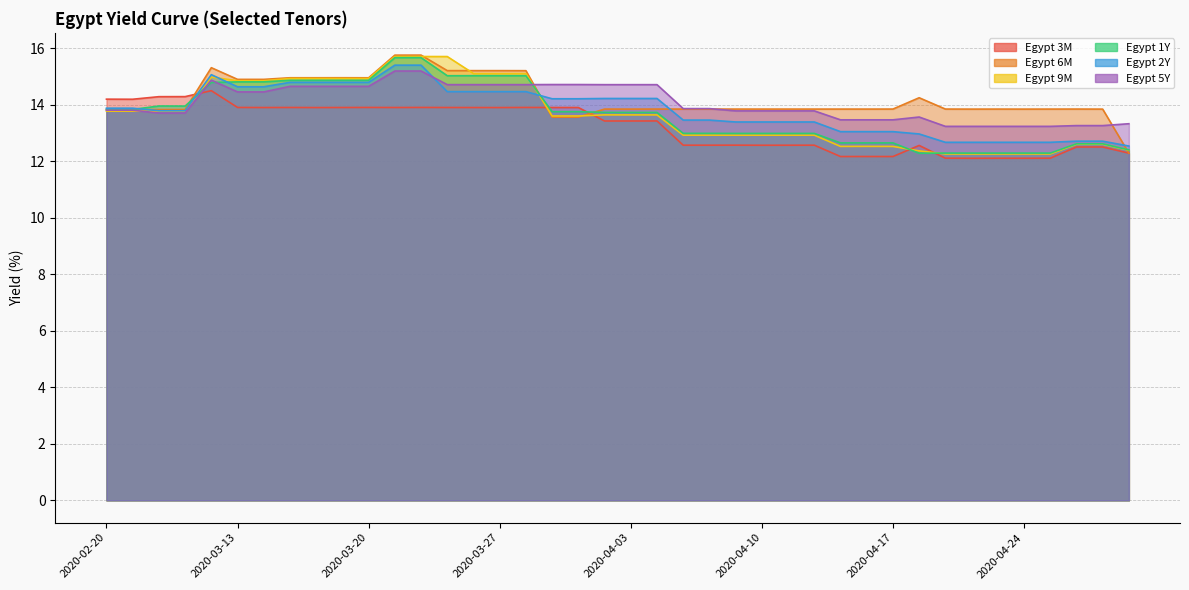

What position from the right is 2020-03-19?

31